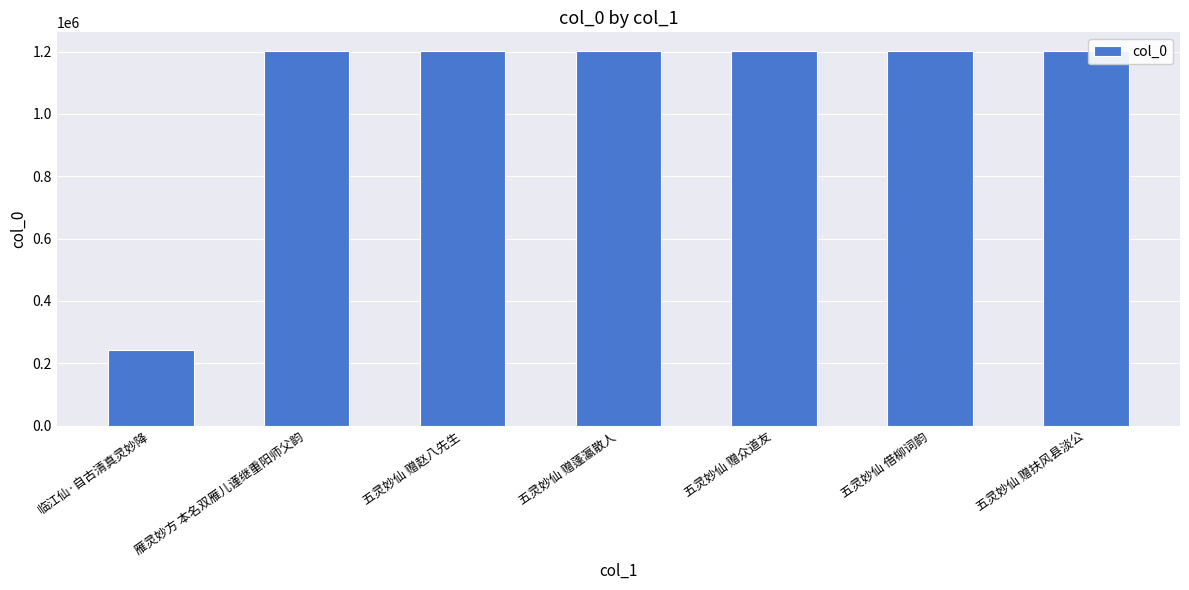

What is the label of the 2nd bar from the left?

雁灵妙方 本名双雁儿谨继重阳师父韵